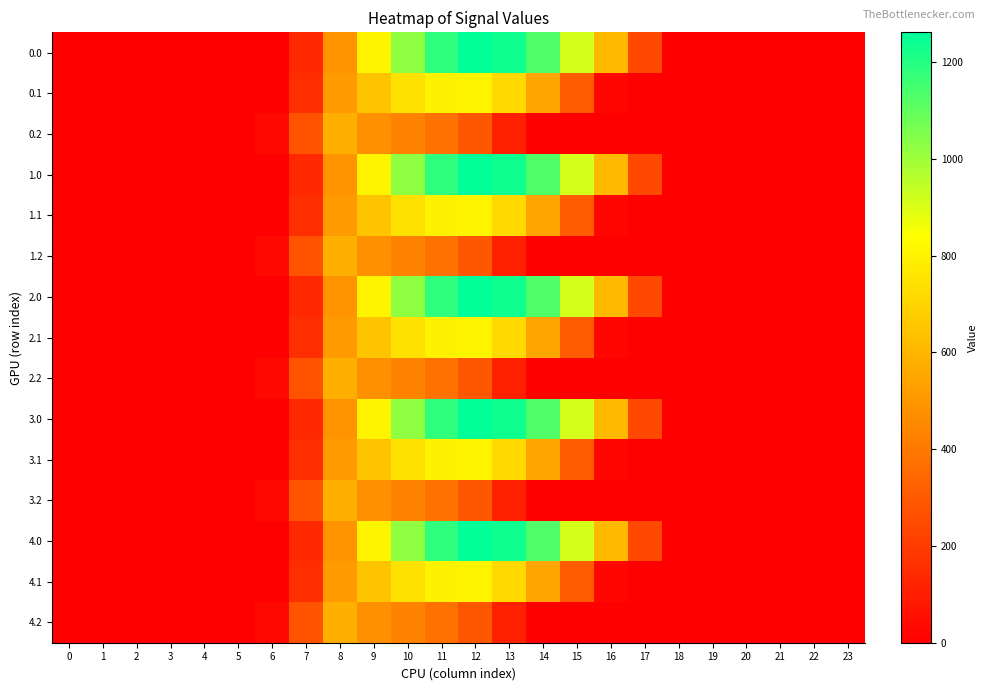

How many series are shown in this chart?

15